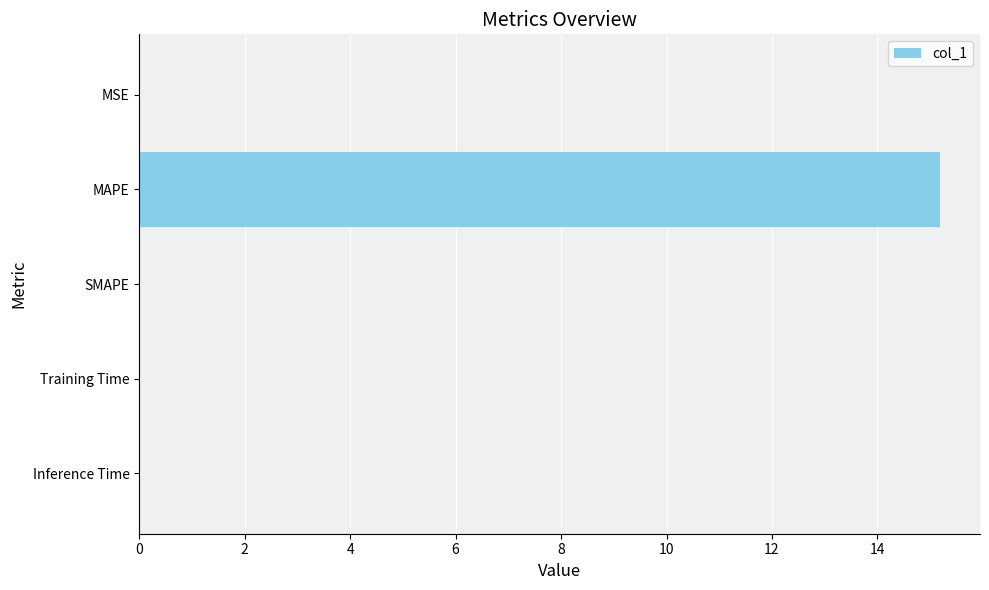

What is the average value?

3.0